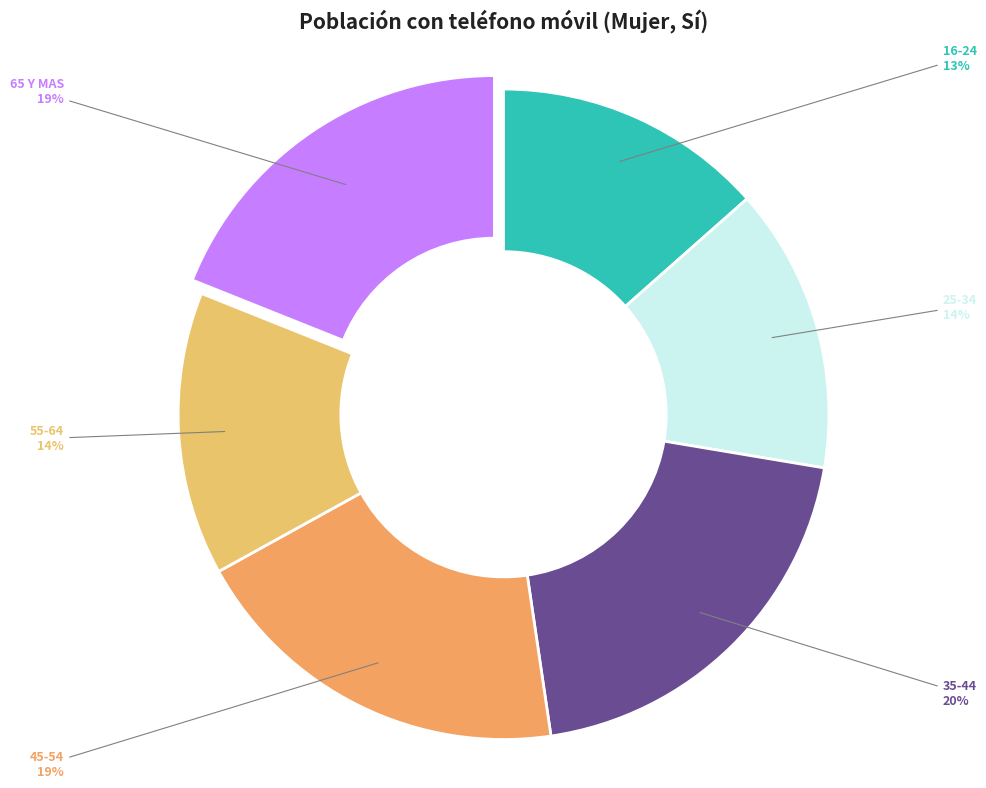

Which slice is the smallest?

16-24